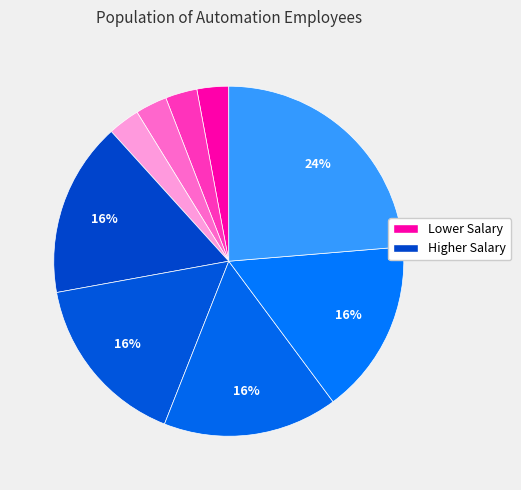

To the nearest percent, what is the average slice percentage?

11%